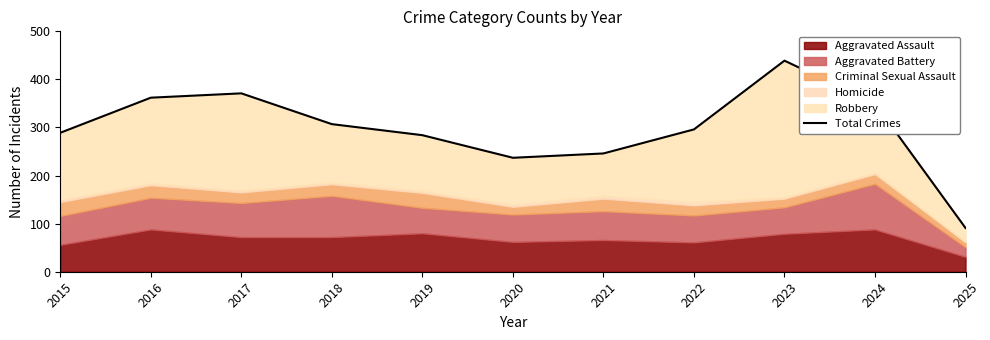

What is the difference between the maximum and second lowest values?

202